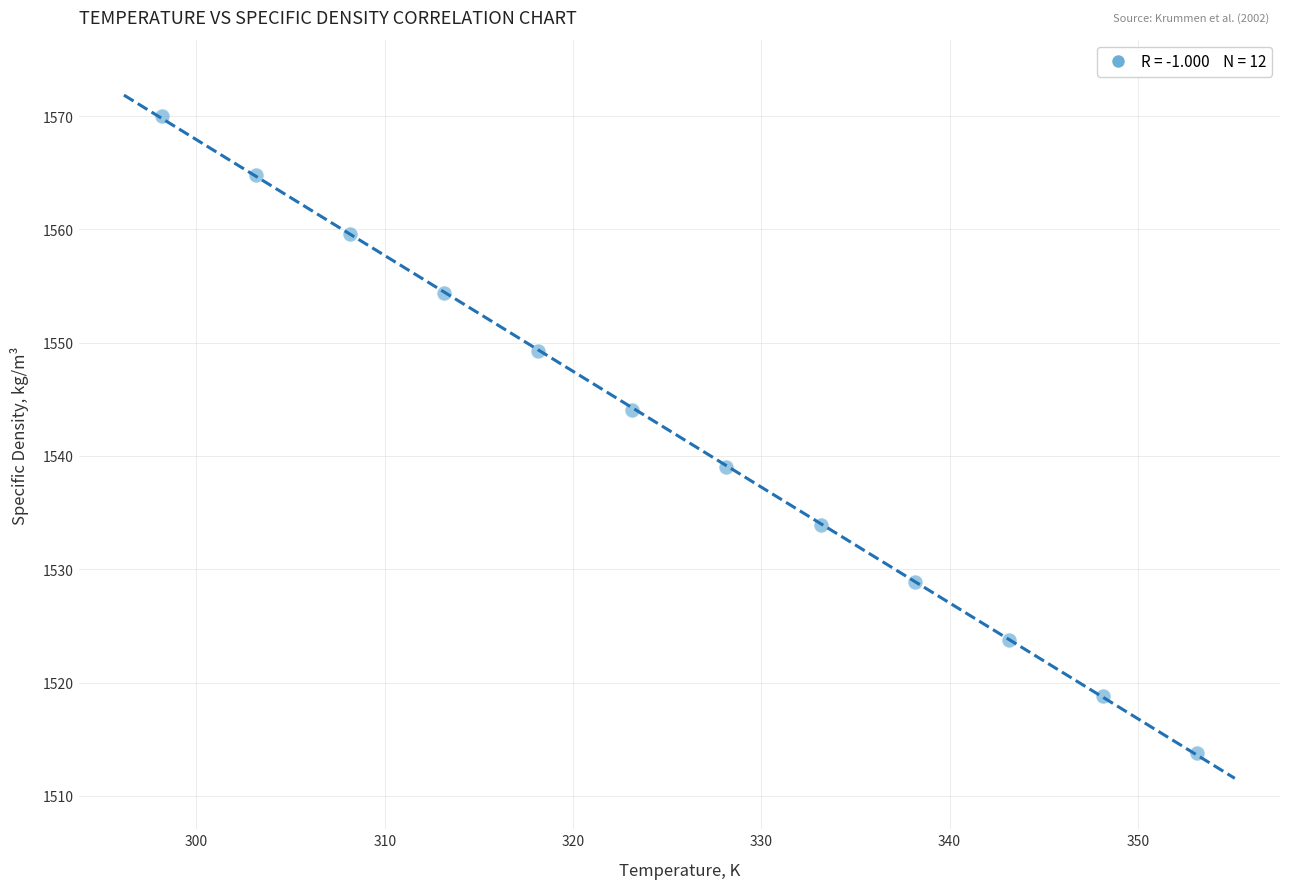

What Y value in the scatter plot is closest to 1541?

1539.0